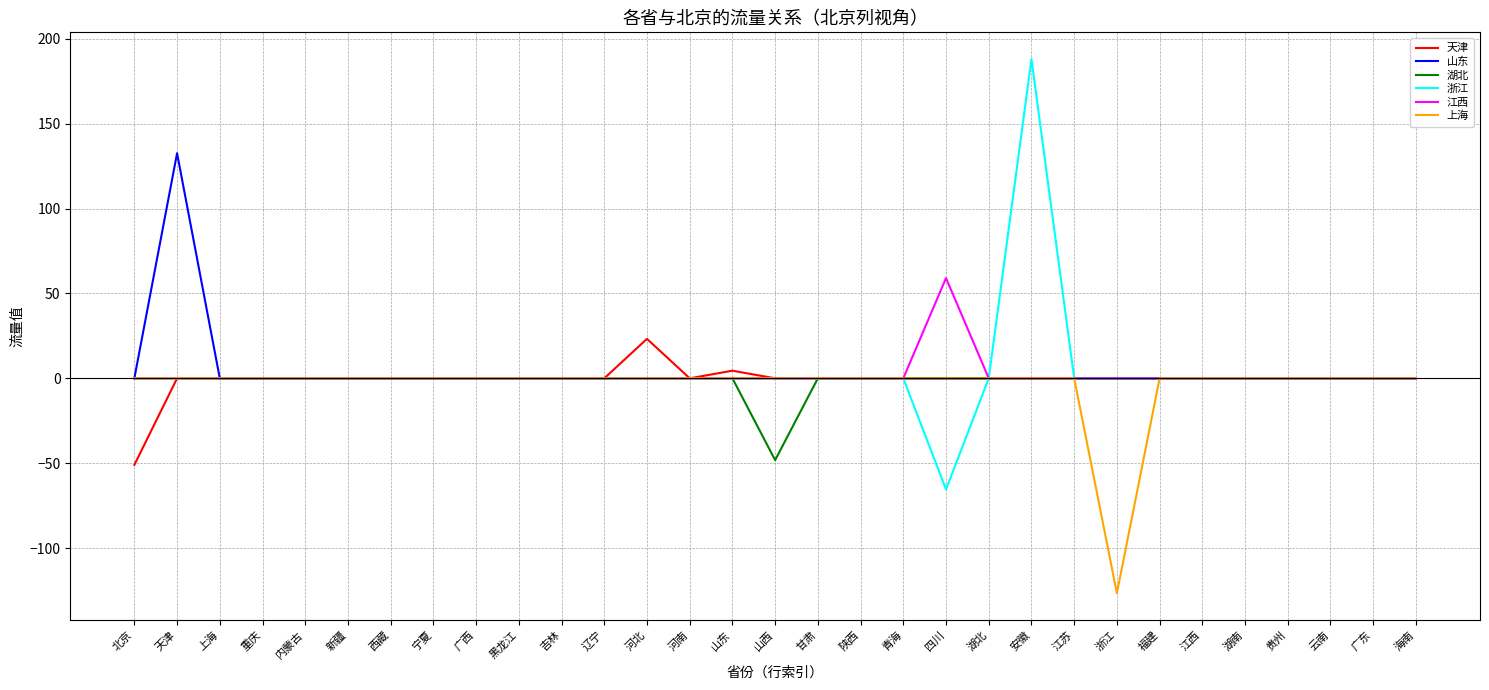

The value of 浙江 at 湖南 is 174.8. True or false?

False